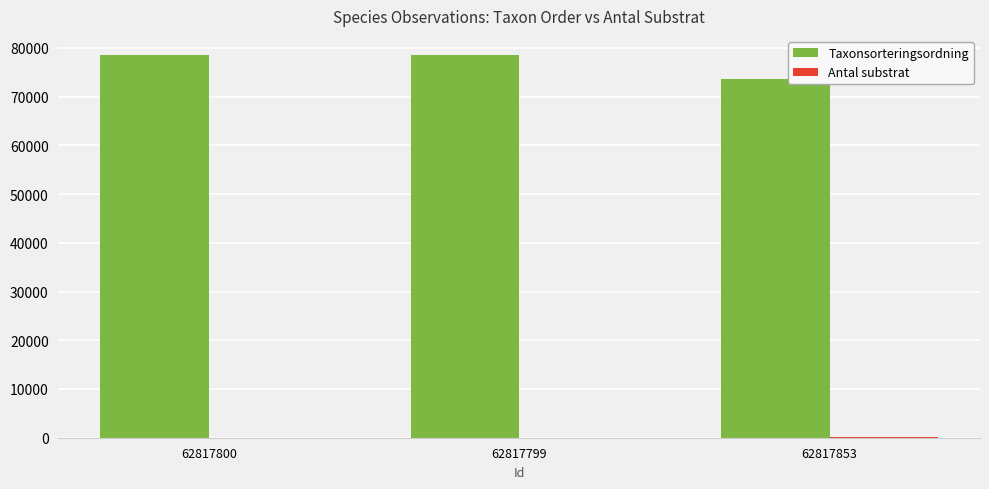

Is it true that Taxonsorteringsordning equals 50326 at 62817853?

False